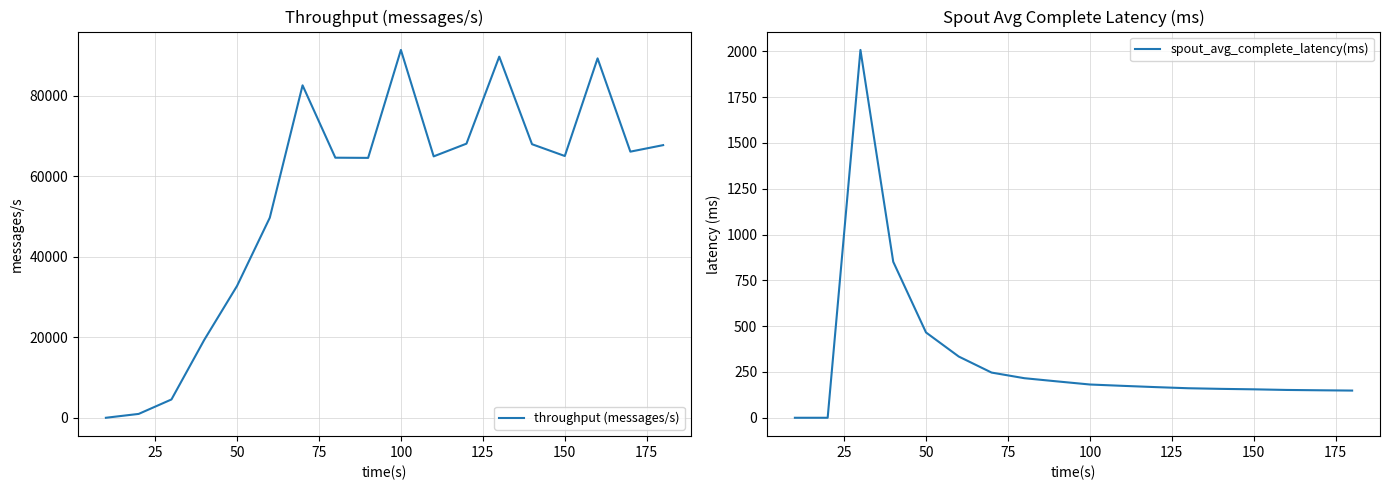

True or false: spout_avg_complete_latency(ms) and throughput (messages/s) cross at least once.

False